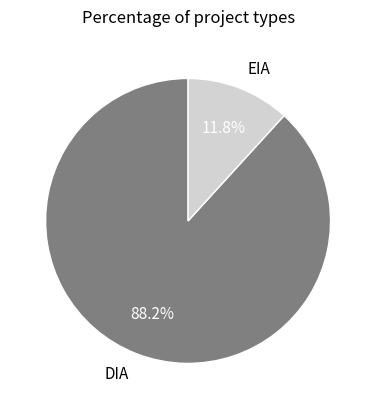

To the nearest percent, what percentage of the pie is DIA?

88%